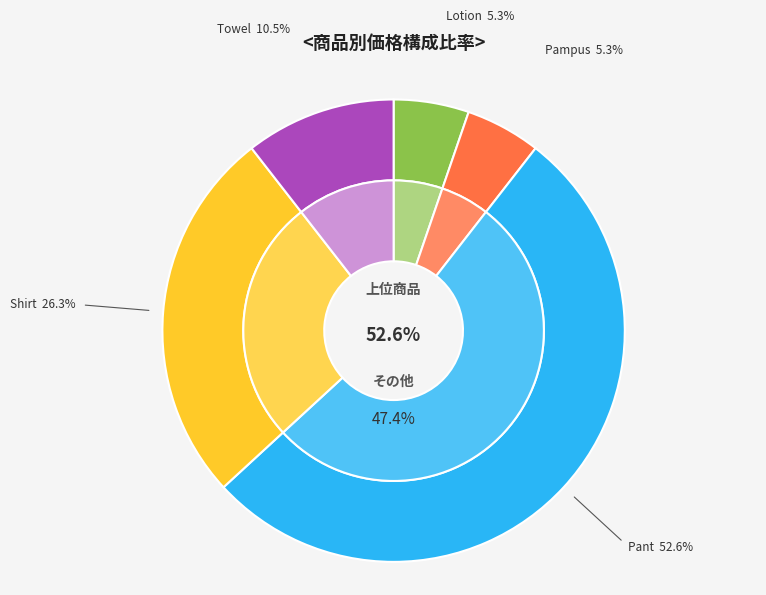

Which category has the biggest portion of the pie?

Pant